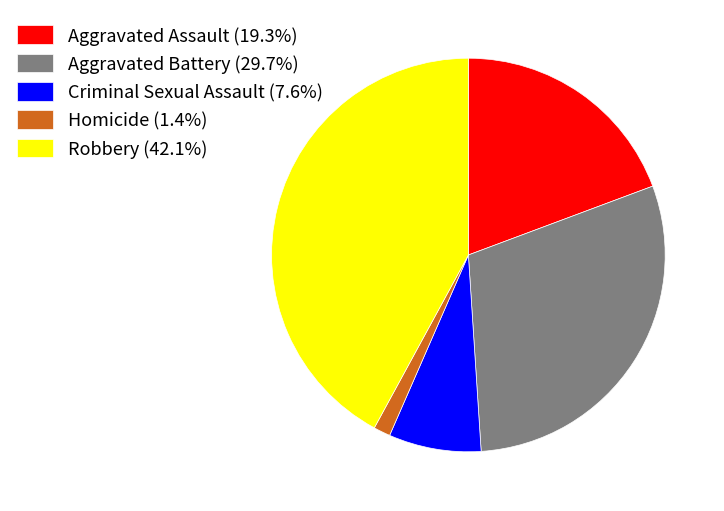

Does Criminal Sexual Assault account for over 50% of the chart?

No